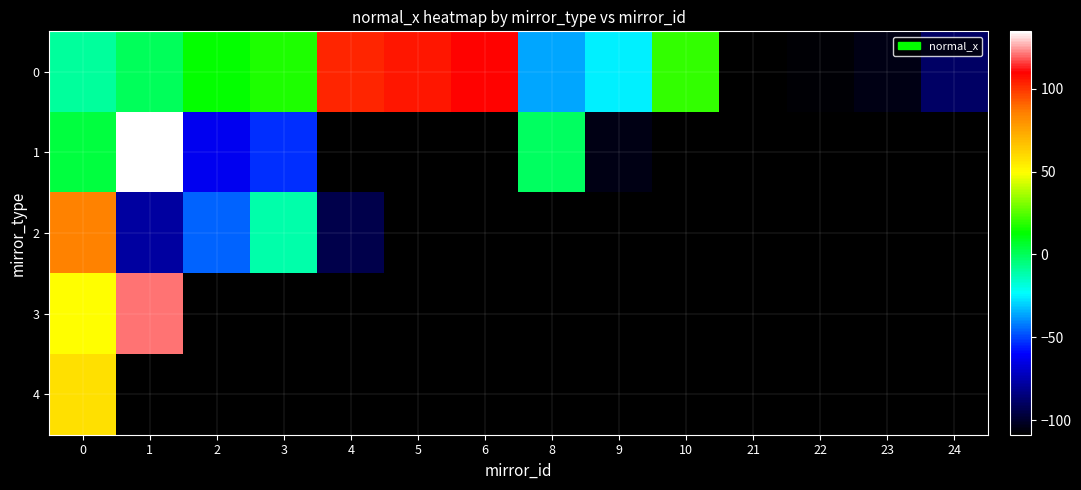

Between 8 and 2, which is larger?

2